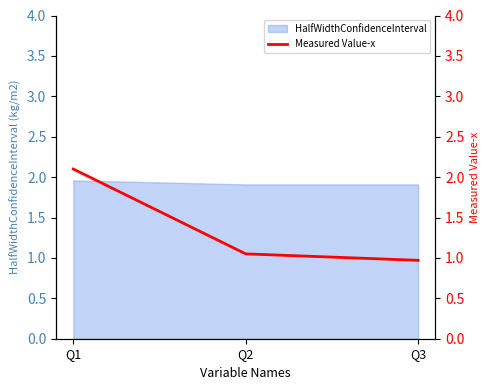

How many data points does each series have?

3